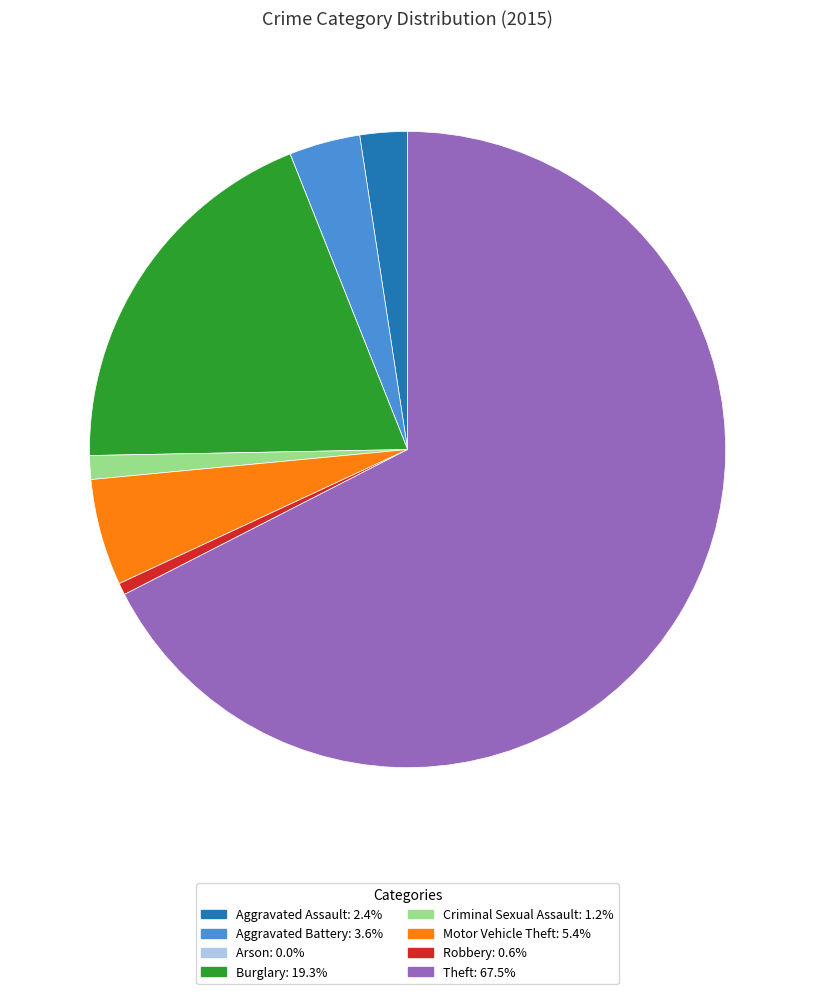

Does Theft account for over 50% of the chart?

Yes